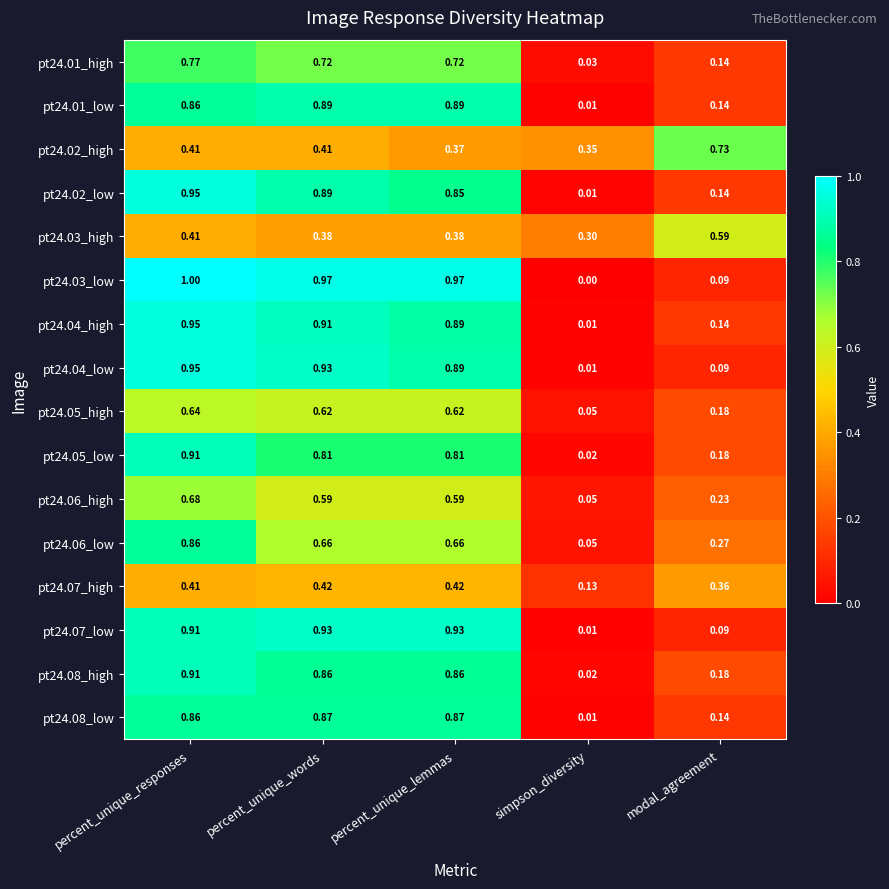

At which label does pt24.06_low reach its peak?

percent_unique_responses